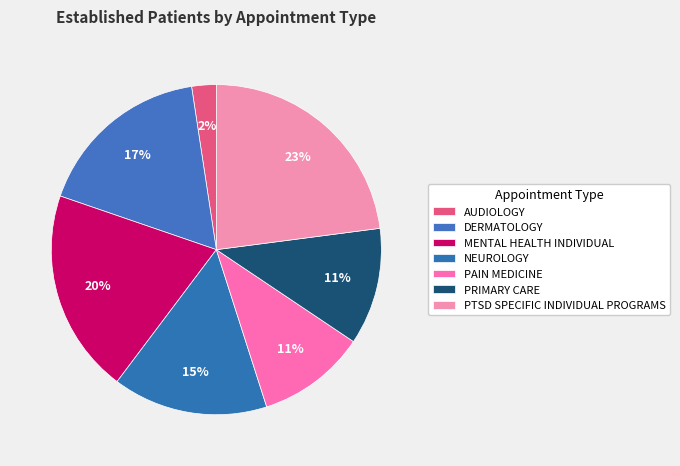

True or false: MENTAL HEALTH INDIVIDUAL accounts for 8% of the total.

False